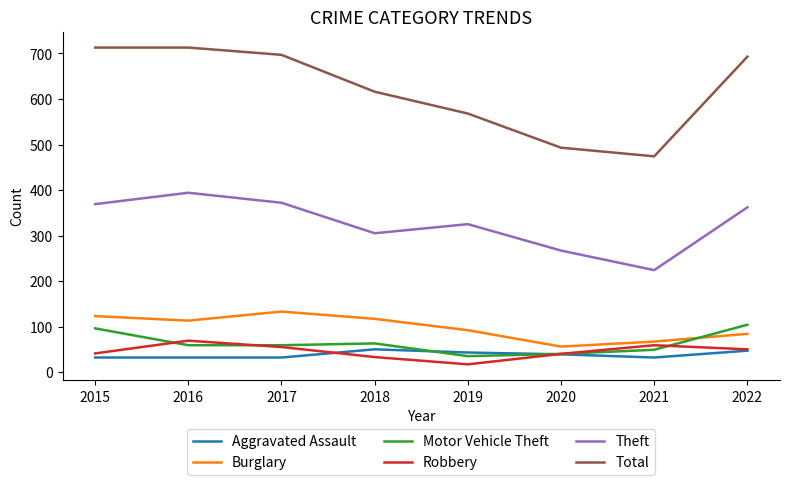

At 2018, list the series in order from largest to smallest.

Total, Theft, Burglary, Motor Vehicle Theft, Aggravated Assault, Robbery